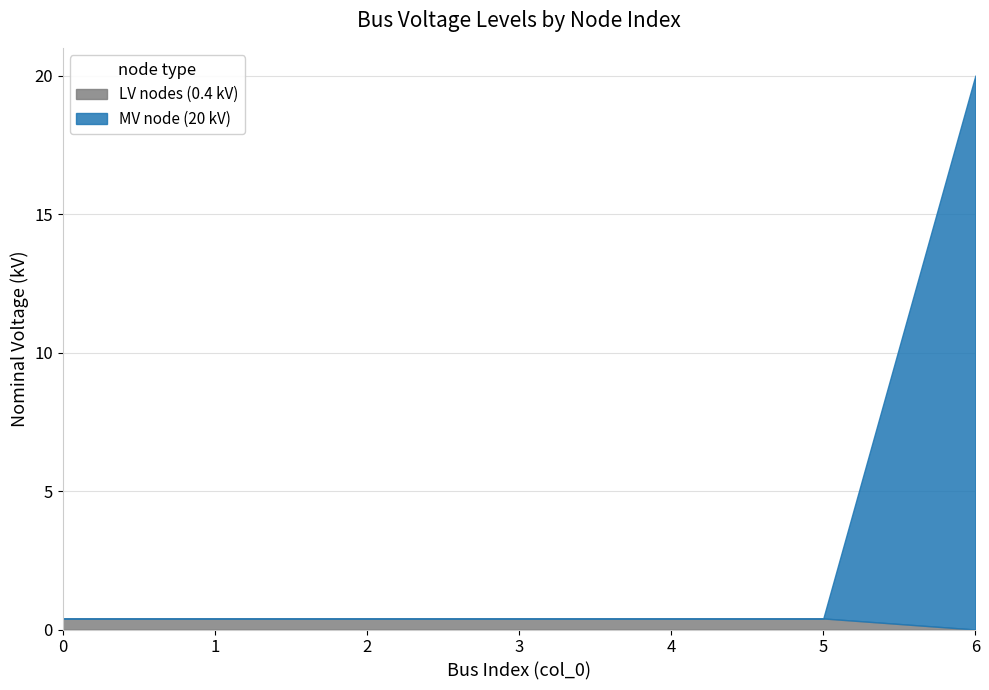

Which has a higher value, 1 or 6?

1